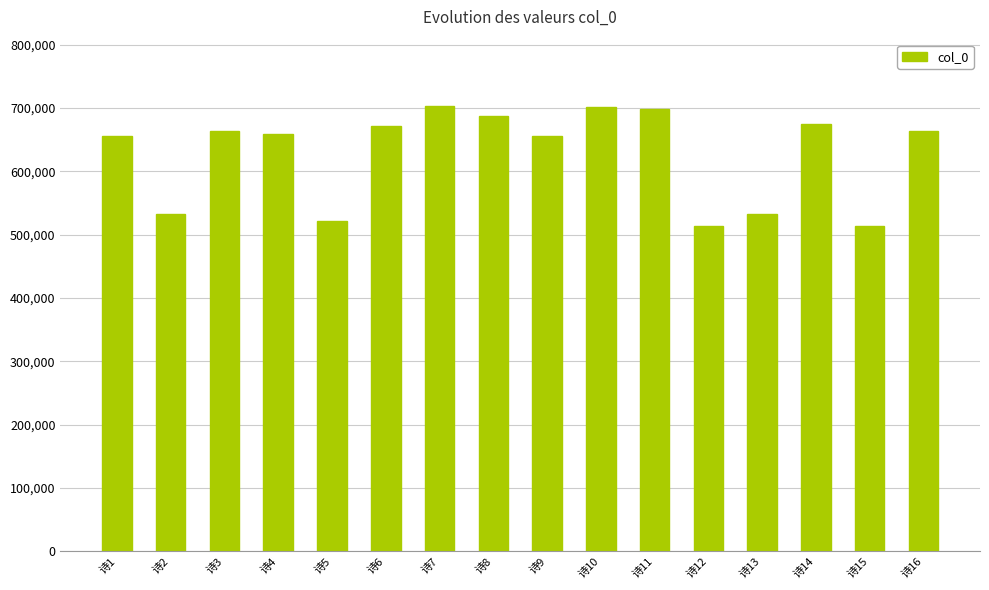

What is the average value?

627820